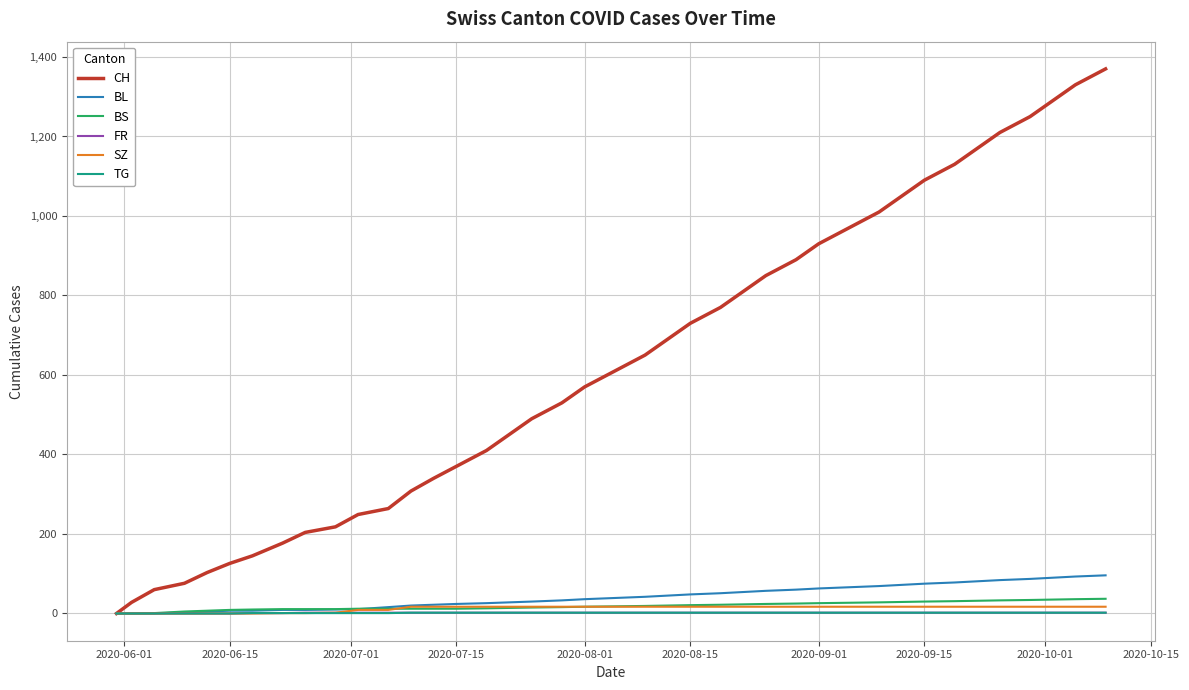

What is the difference between the maximum and minimum values in the FR series?

2